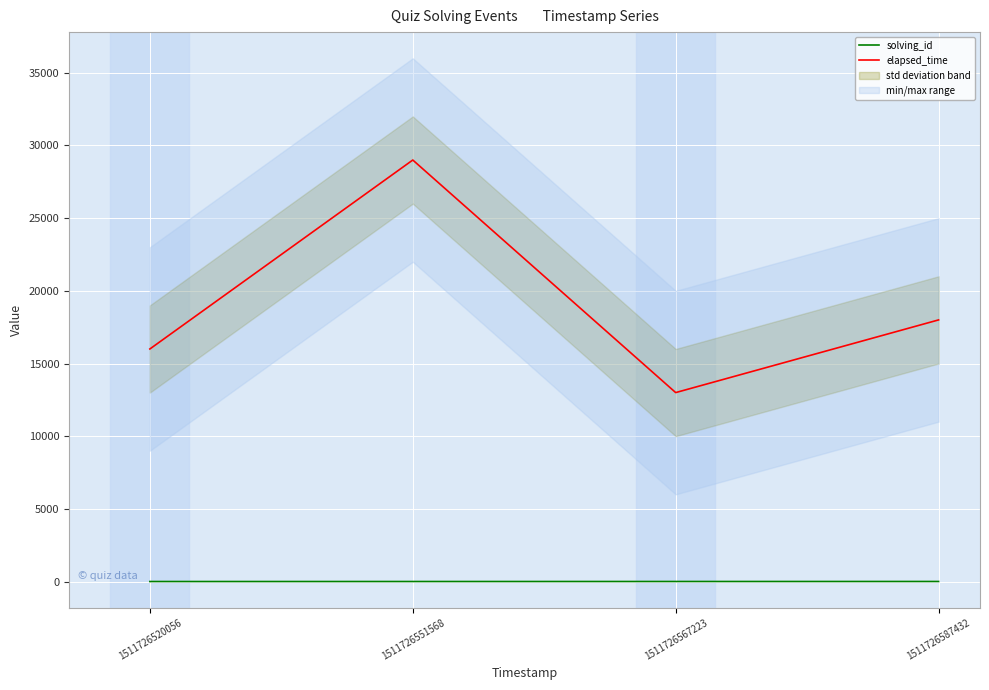

True or false: elapsed_time has more than 1 points higher than both neighbors.

False